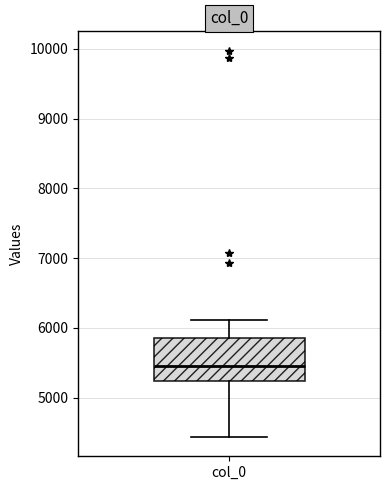

Read this box plot against the y-axis: the position of the median line, the range covered by the box, and the ends of both whiskers. The values are not printed on the chart, so give them approximately, as read against the axis.

median 5400, box 5200 to 5900, whiskers 4400 to 6100